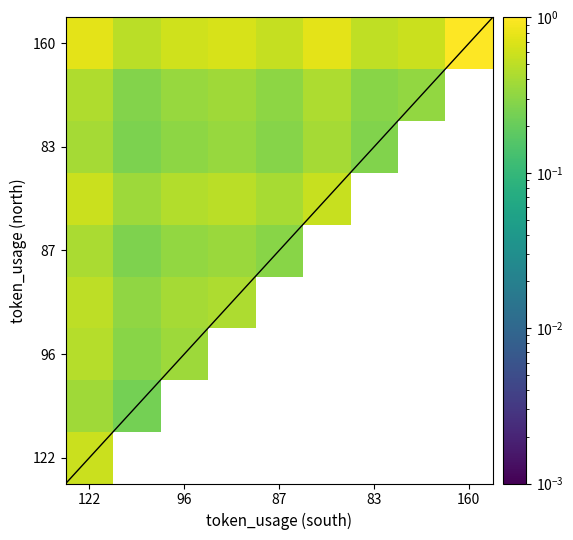

Is it true that 83 equals 0.1 at 122?

False